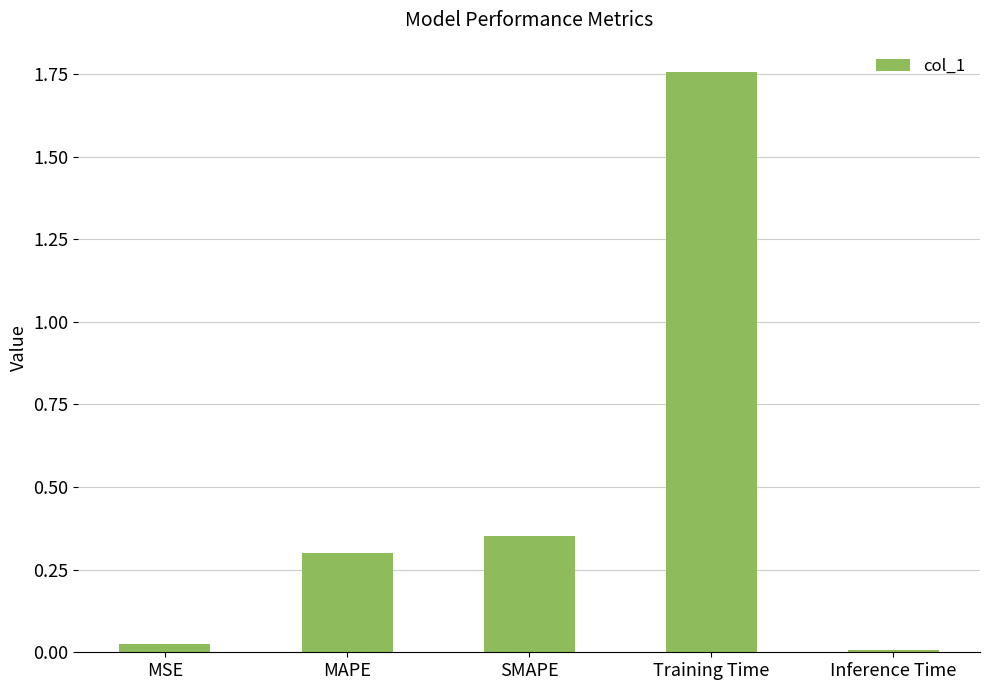

The value at SMAPE is 0.1. True or false?

False